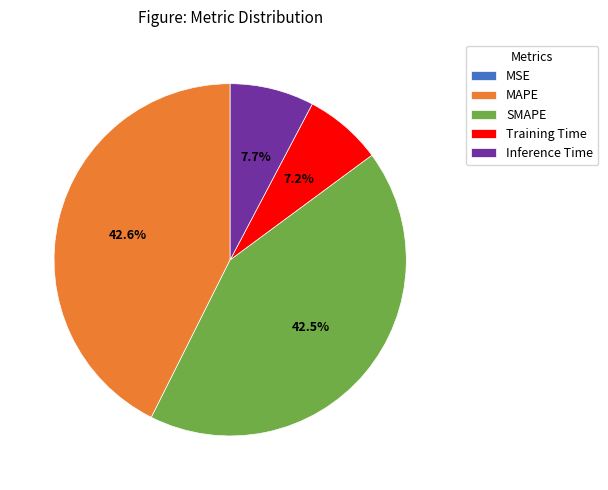

What is the total percentage of Inference Time and SMAPE?

50.2%